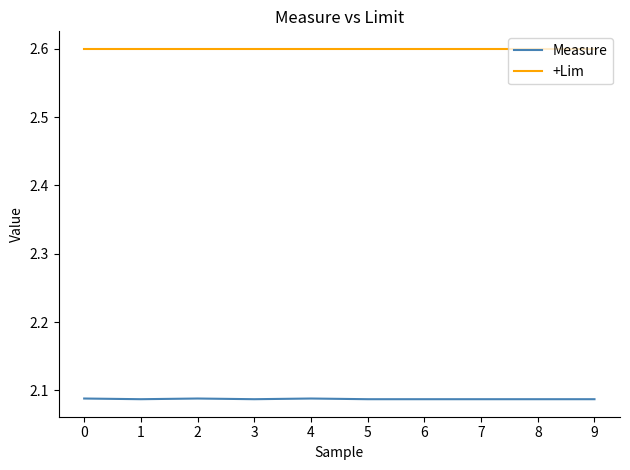

Which series has the widest spread of values?

Measure